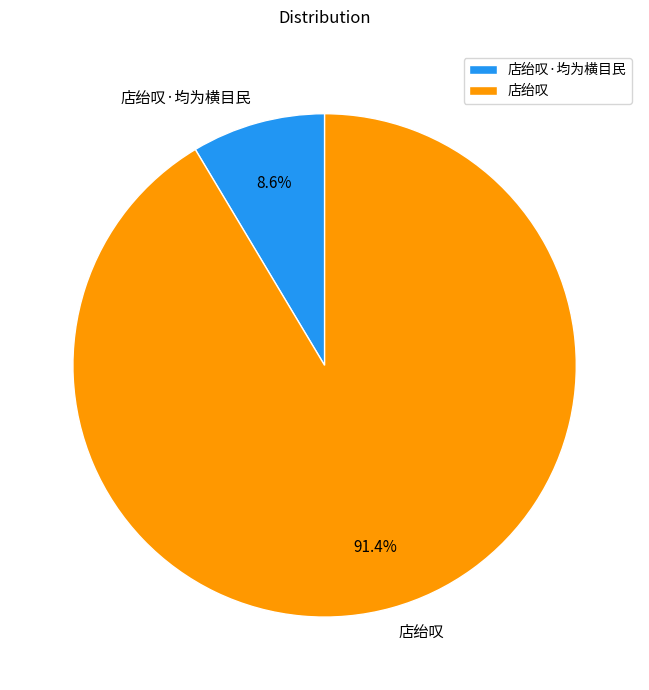

Does 店绐叹 account for over 50% of the chart?

Yes